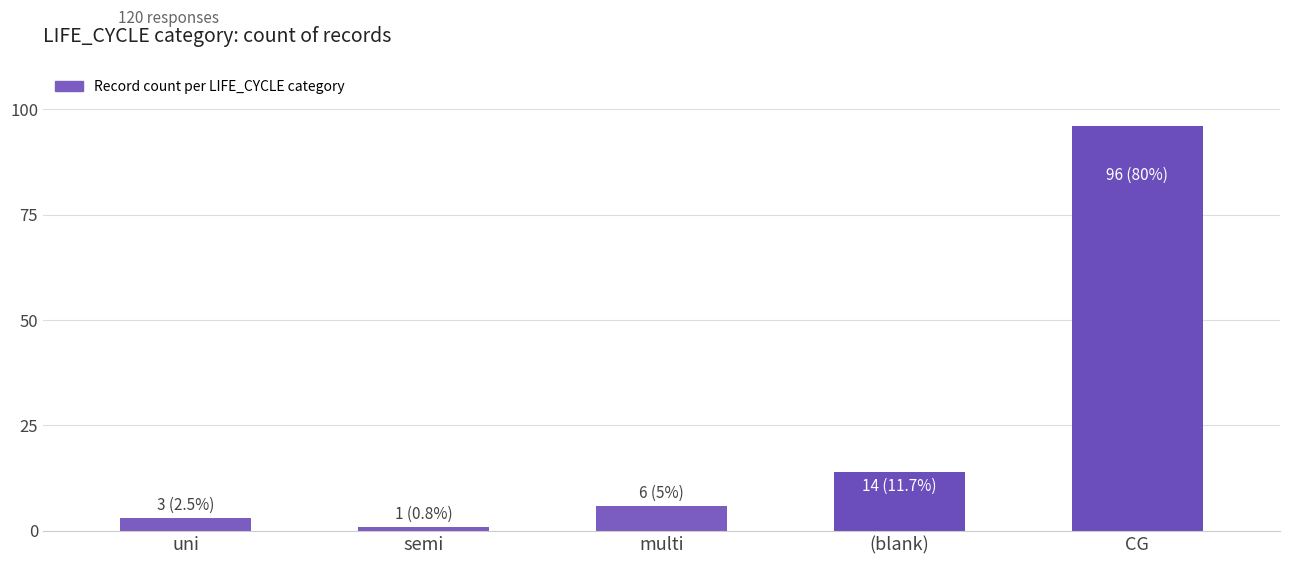

Between semi and multi, which is larger?

multi